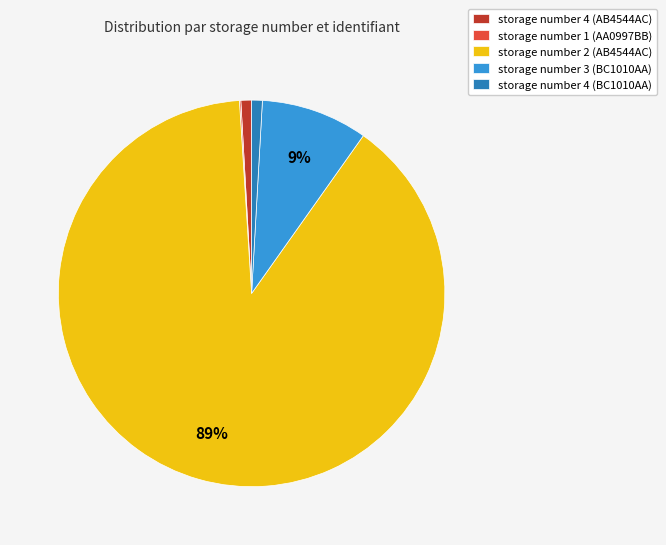

To the nearest percent, what is the average slice percentage?

20%